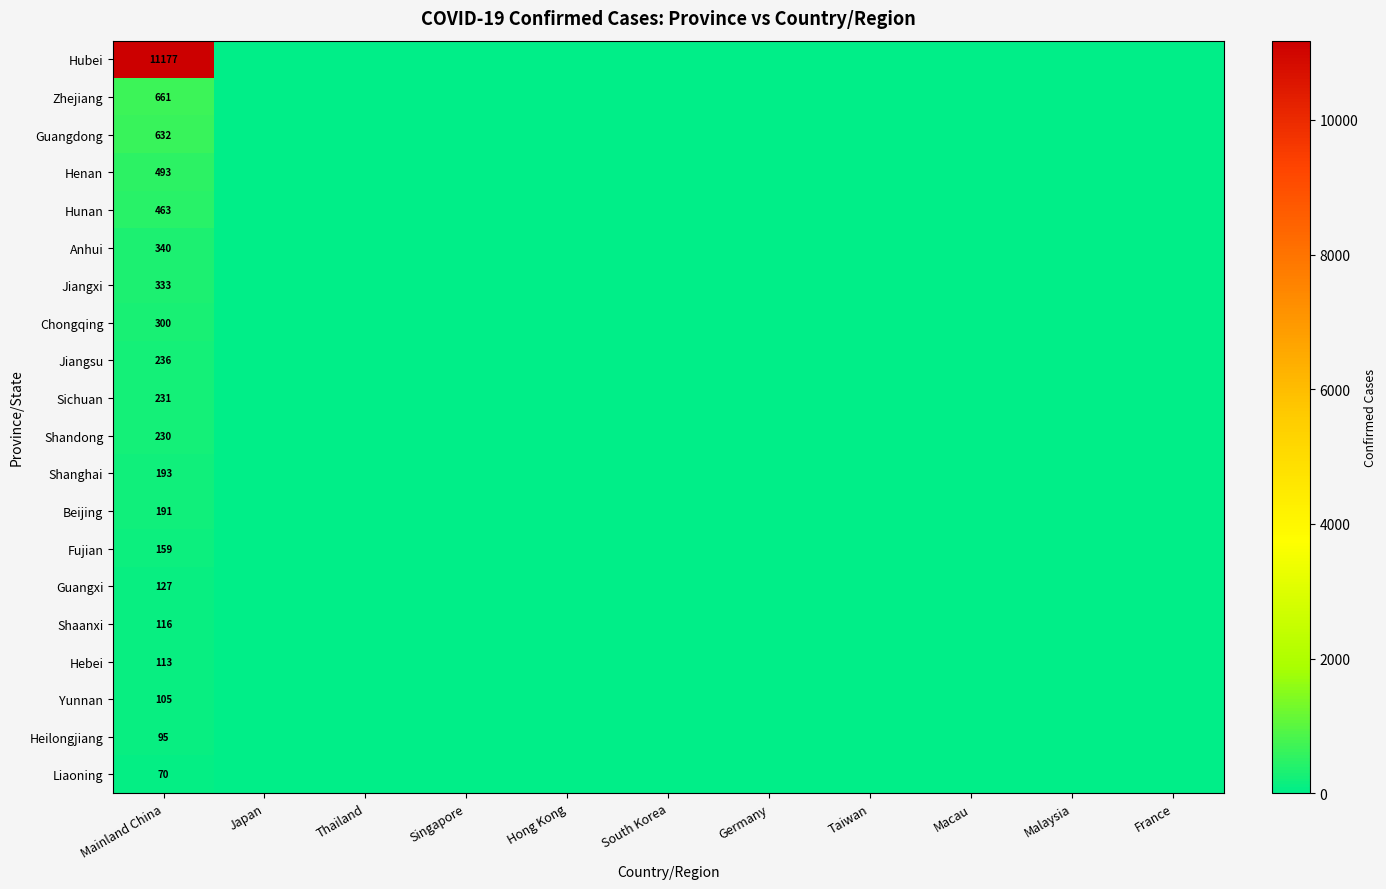

What is the spread (max minus min) of values at Mainland China?

11107